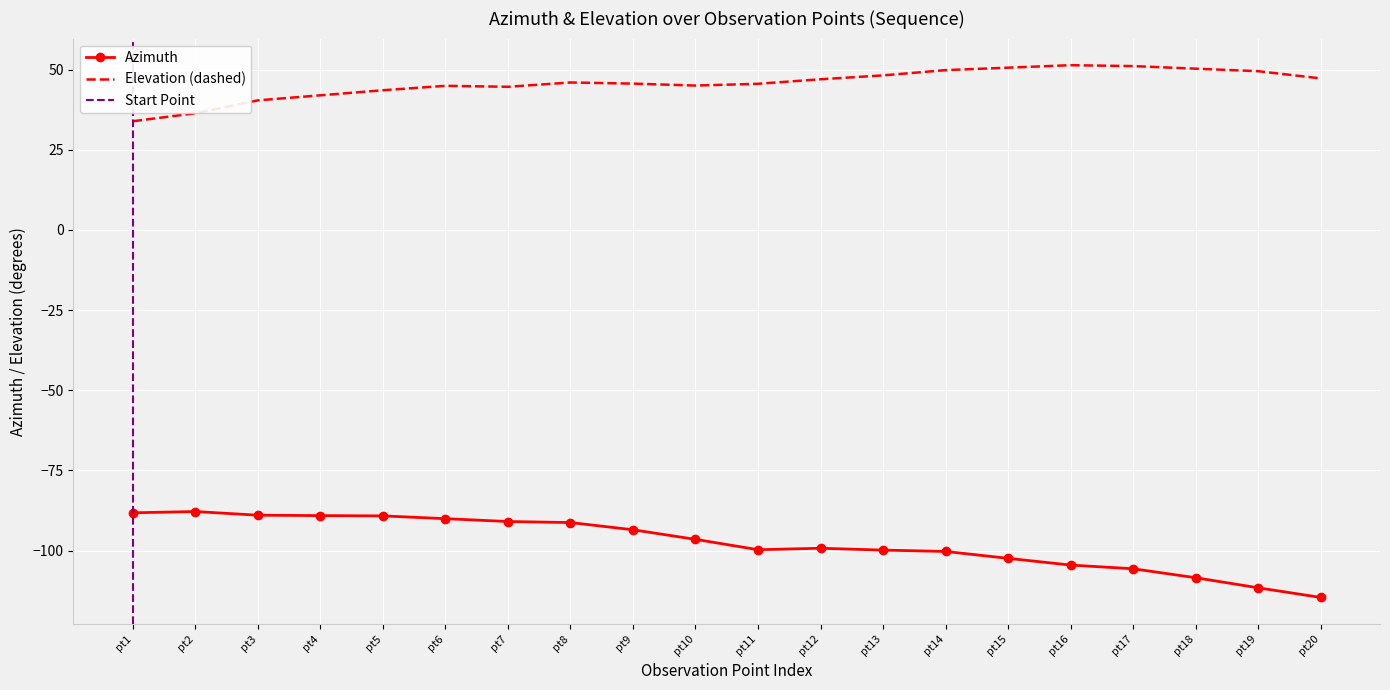

Is the value of Elevation (dashed) at pt14 greater than the value of Azimuth at pt16?

Yes